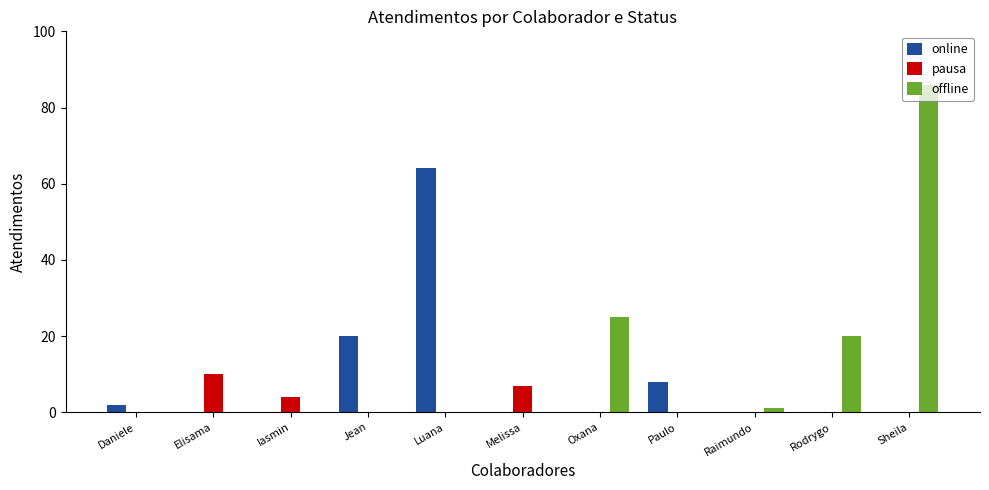

How many data points does each series have?

11